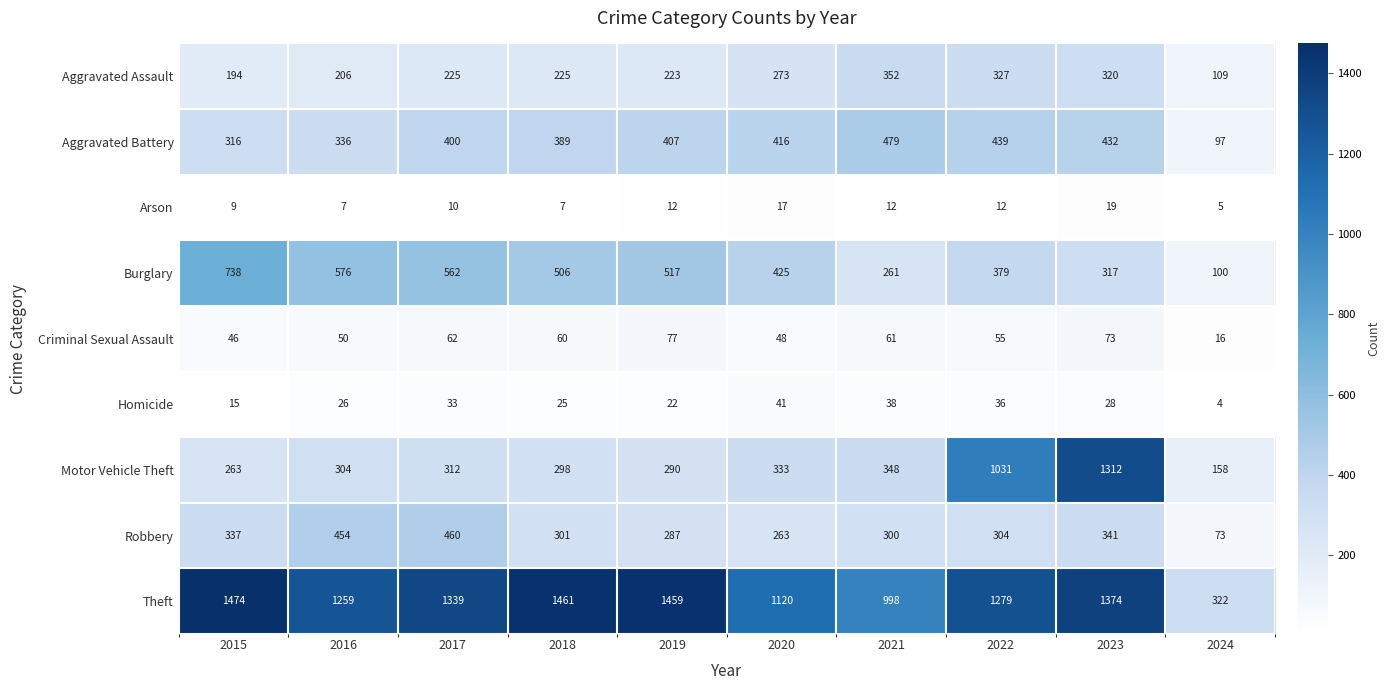

The Burglary series shows 100 at 2024. True or false?

True